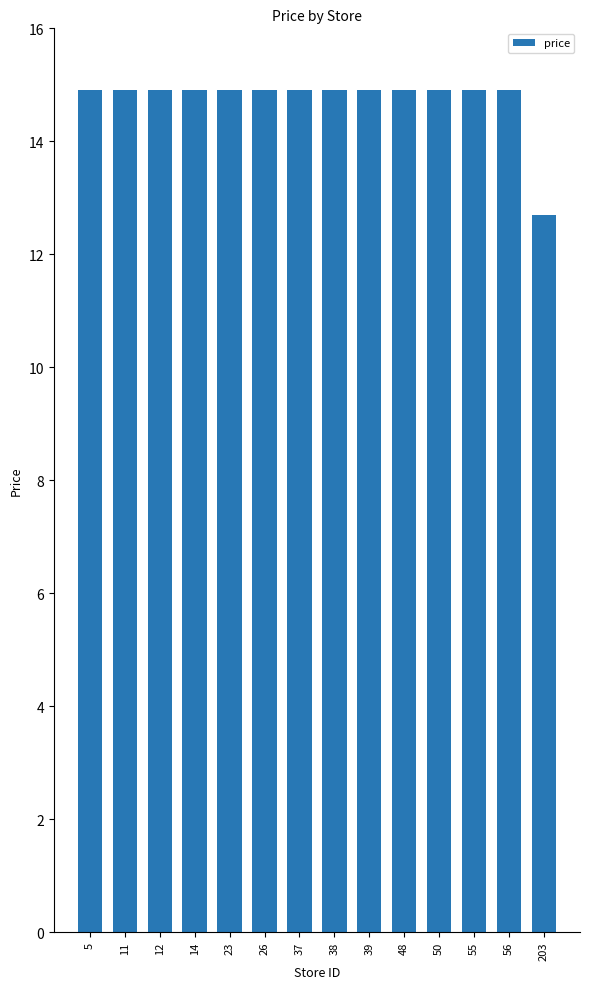

How many data points are less than 14?

1